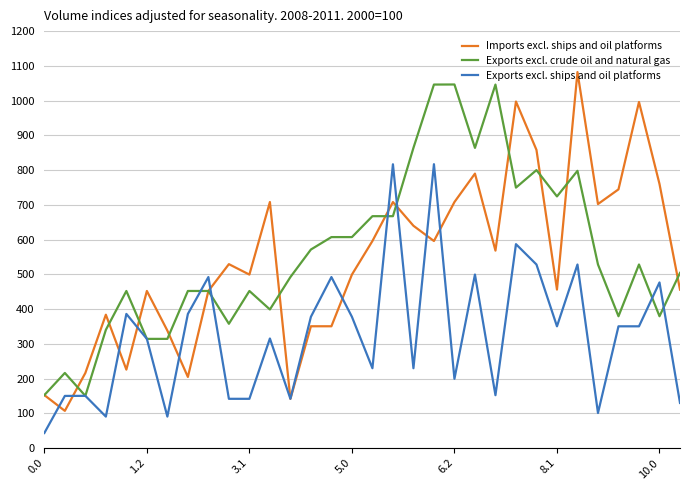

Count the number of categories in the chart.

32